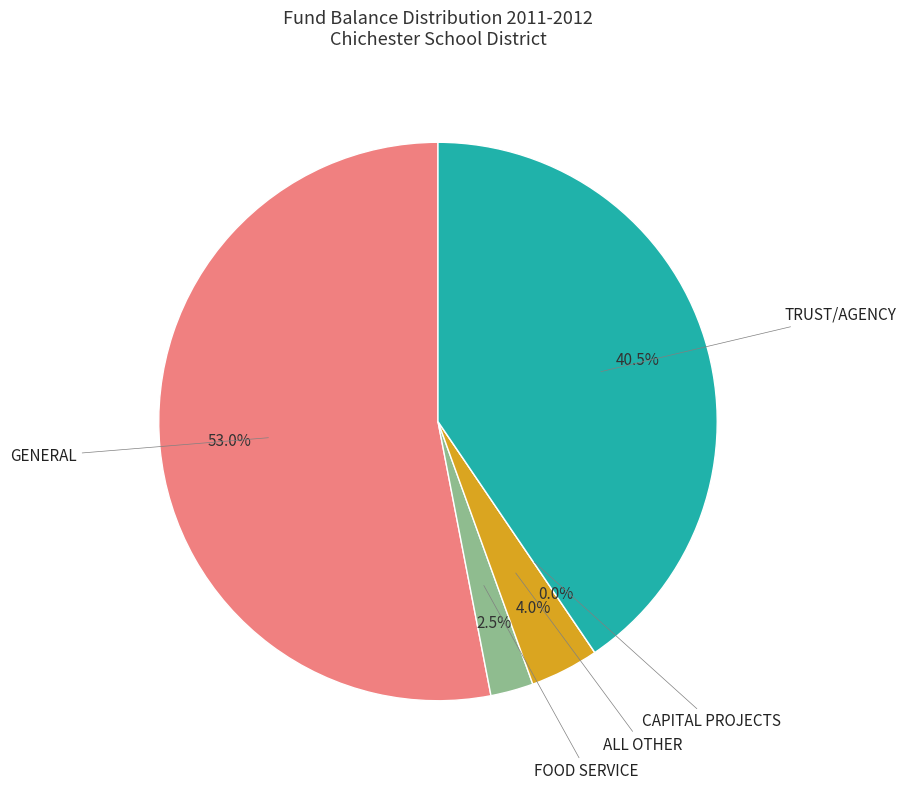

To the nearest percent, what is the difference between the largest and smallest slice percentages?

53%